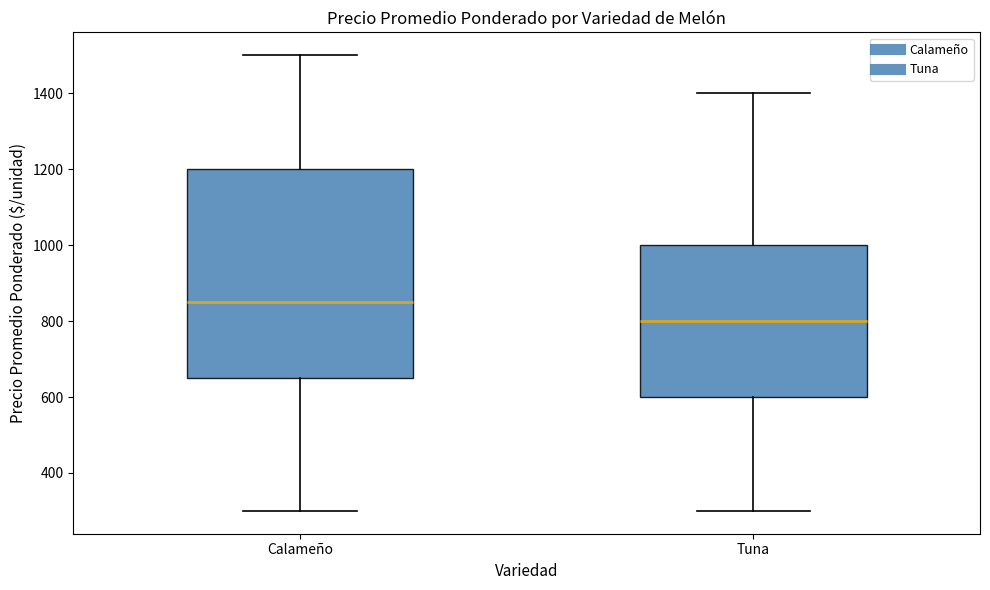

Reading left to right, read every box against the y-axis: the position of its median line, the range the box covers, and the ends of its whiskers. The values are not printed on the chart, so give them approximately, as read against the axis.

Calameño: median 860, box 660 to 1200, whiskers 300 to 1500
Tuna: median 800, box 600 to 1000, whiskers 300 to 1400